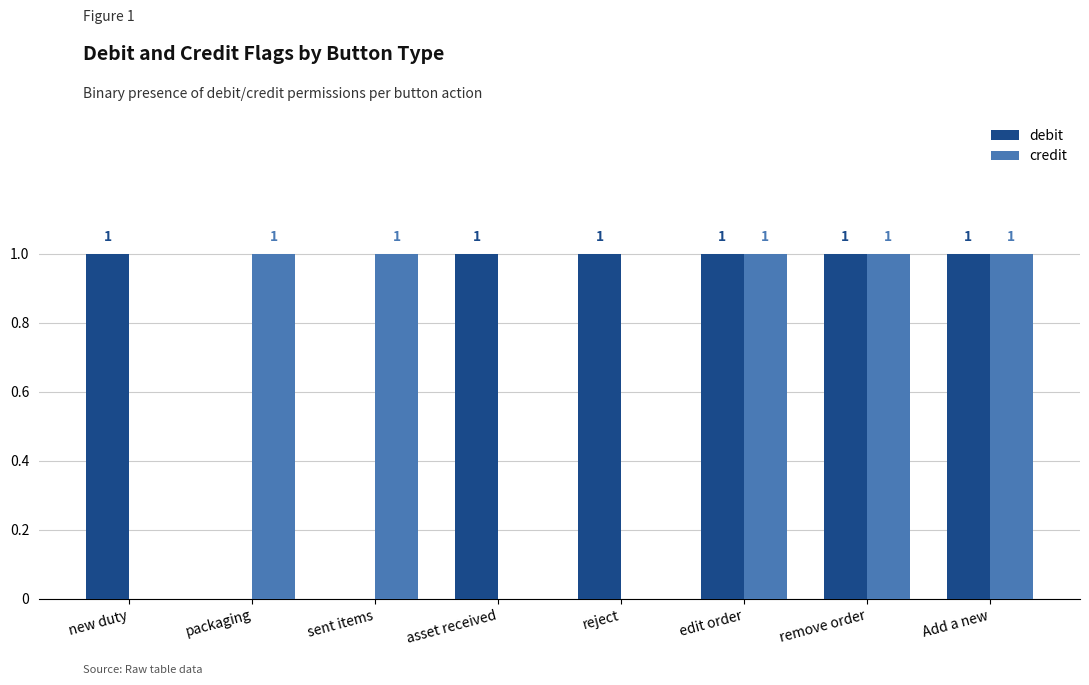

Is the value of credit at reject greater than the value of debit at asset received?

No